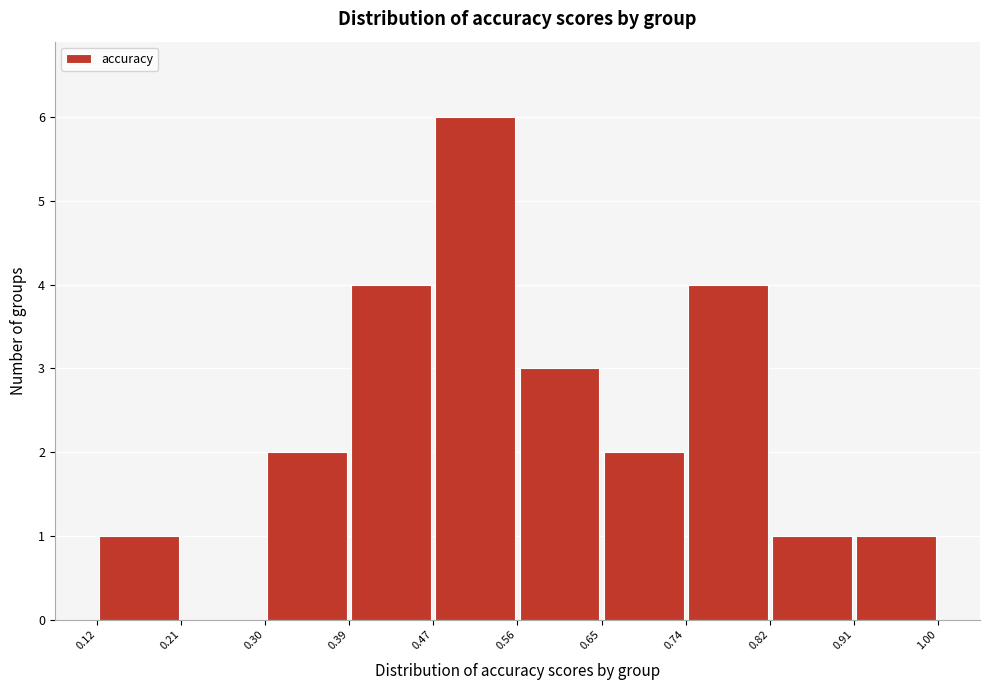

Reading left to right, list every bar in this chart as the range it spans on the x-axis followed by its height. The values are not printed on the chart, so give them approximately, as read against the axis.

0.12 to 0.21: 1
0.21 to 0.30: 0
0.30 to 0.39: 2
0.39 to 0.47: 4
0.47 to 0.56: 6
0.56 to 0.65: 3
0.65 to 0.74: 2
0.74 to 0.82: 4
0.82 to 0.91: 1
0.91 to 1.00: 1